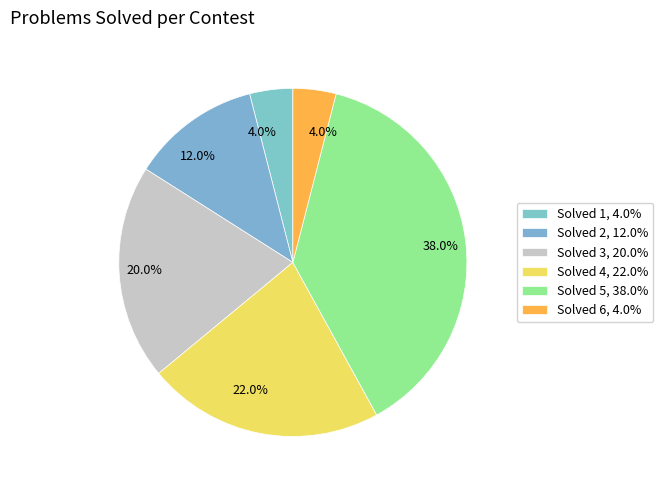

How many segments does this pie chart have?

6